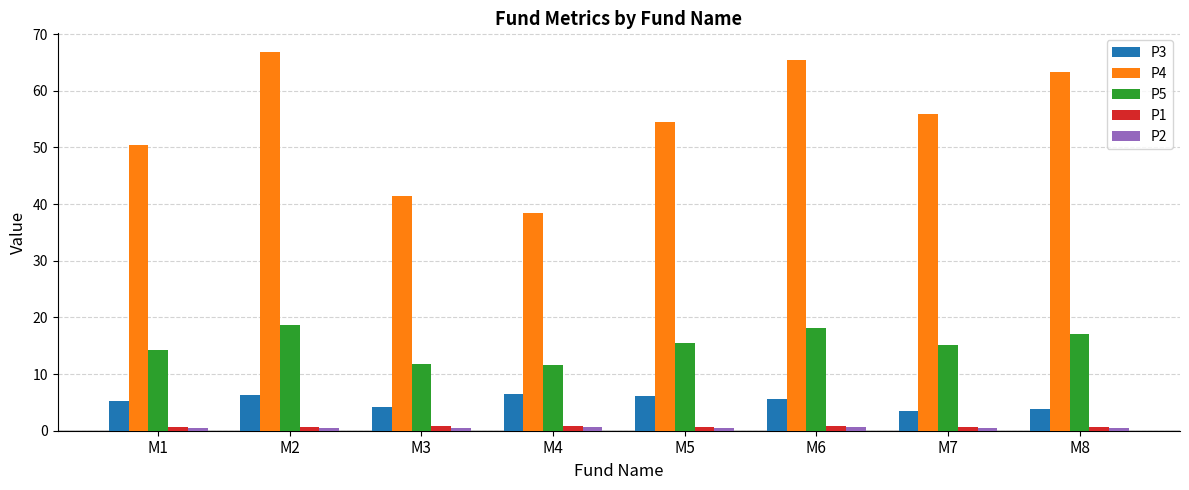

What is the approximate value of P4 at M4?

38.5